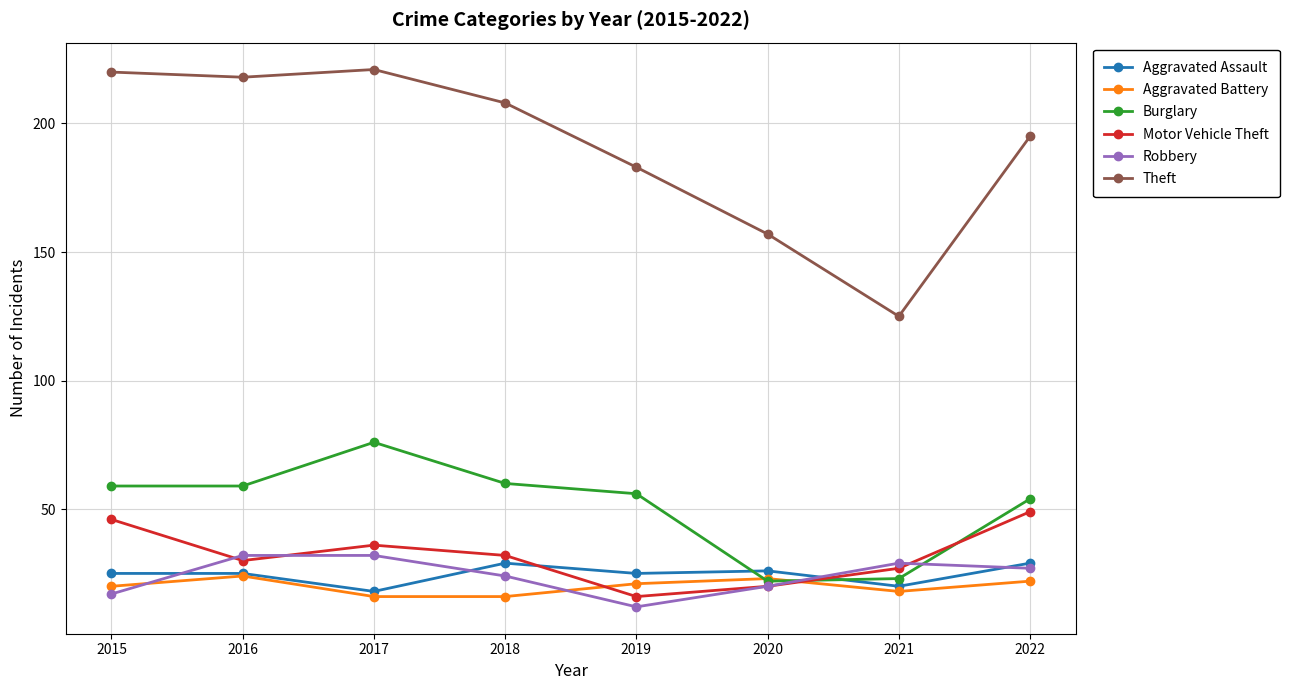

Is the value of Motor Vehicle Theft at 2015 greater than the value of Theft at 2022?

No